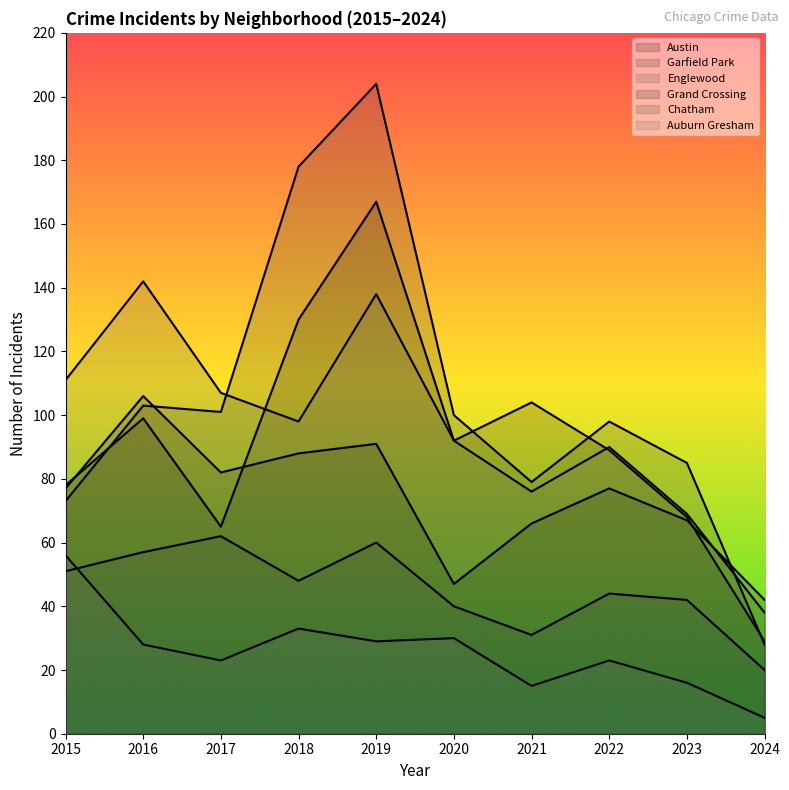

Which series changed the most between 2017 and 2021?

Austin